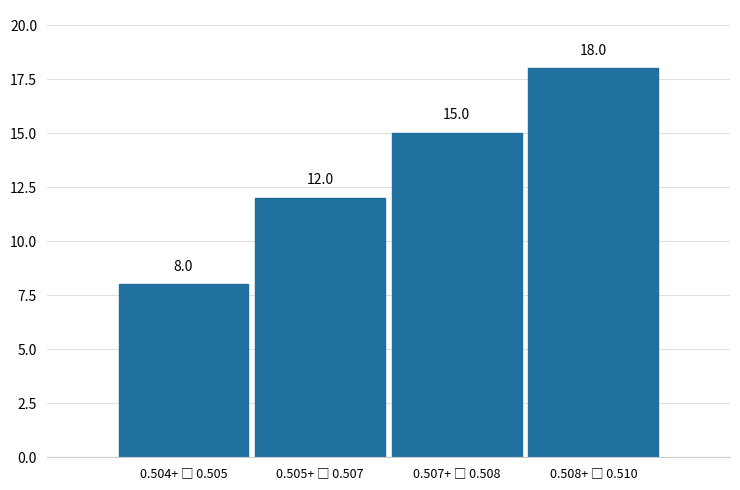

Reading right to left, extract all data points from this chart.

18	15	12	8